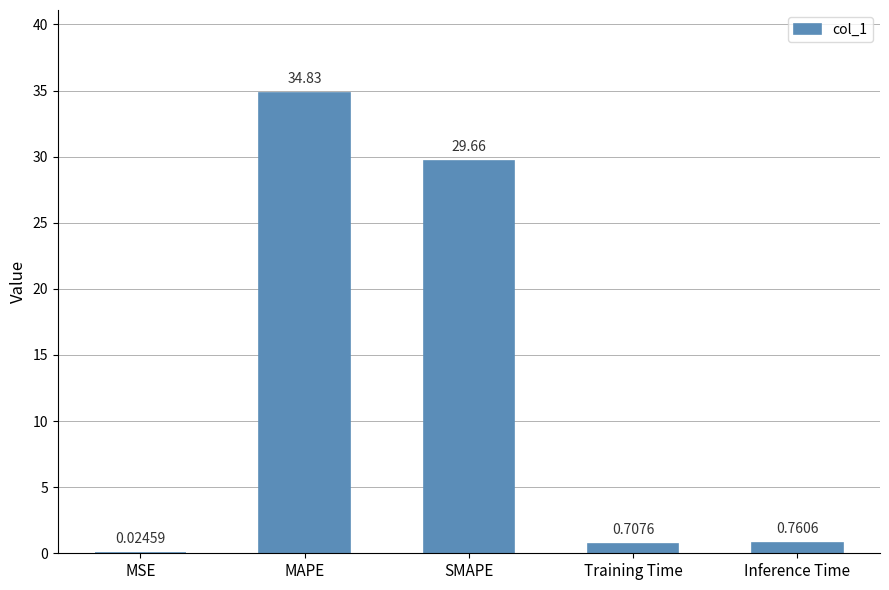

At which label is the value closest to 17?

SMAPE